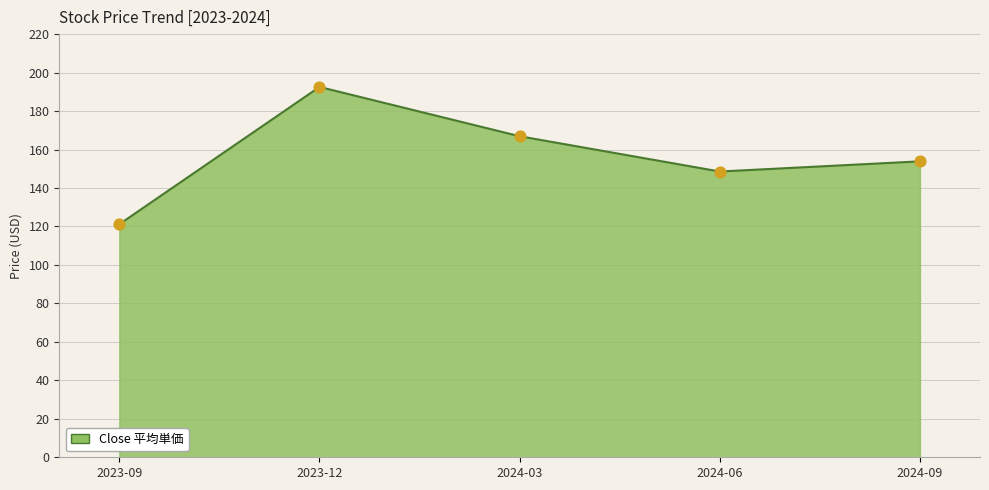

What is the ratio of the value at 2024-09 to the value at 2024-06?

1.0